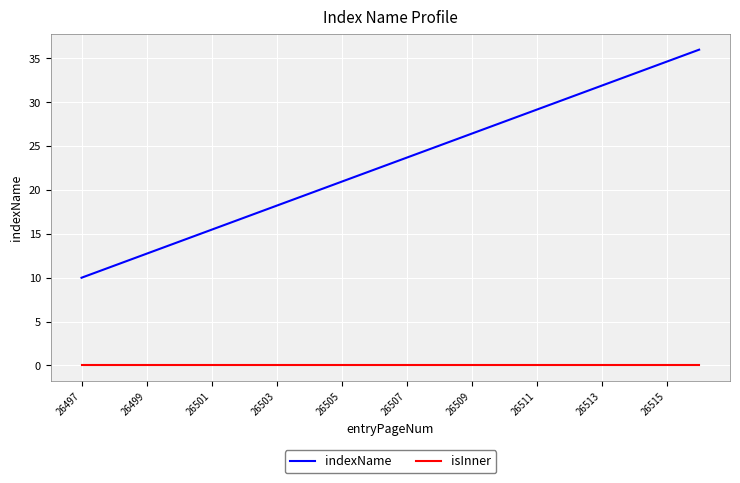

What is the maximum value shown in the chart?

36.0